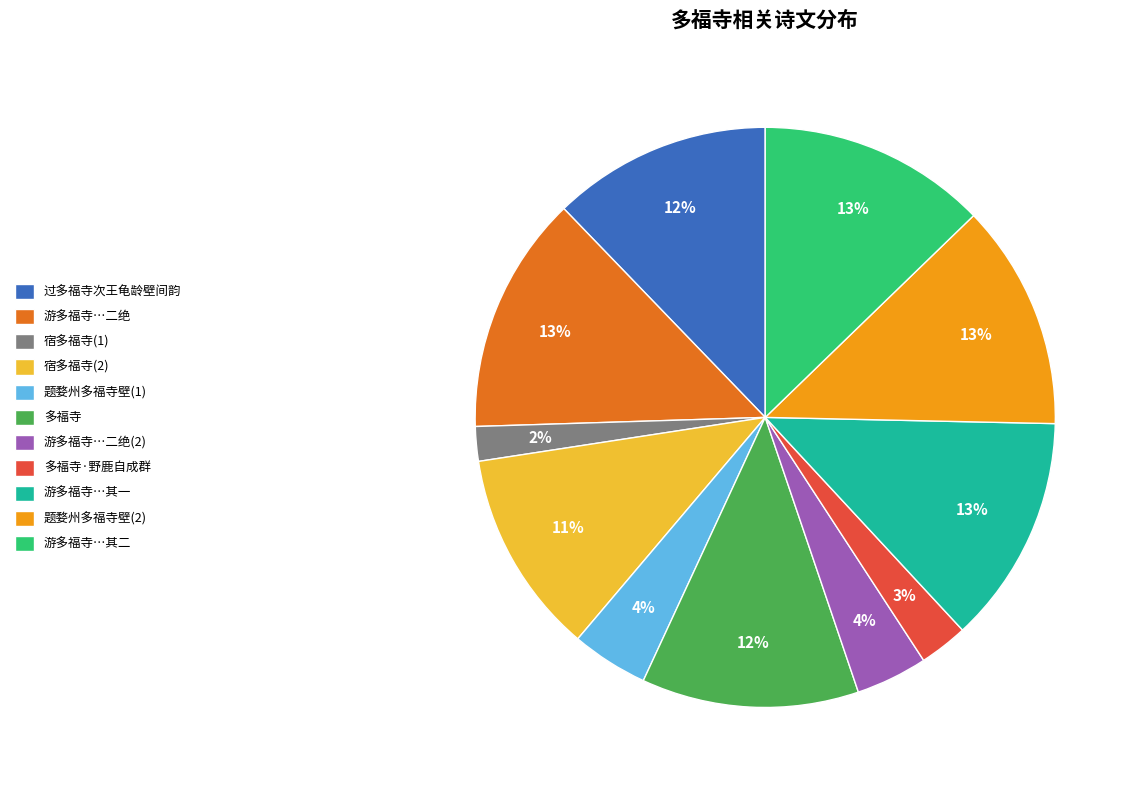

Between 过多福寺次王龟龄壁间韵 and 游多福寺…二绝(2), which is larger?

过多福寺次王龟龄壁间韵